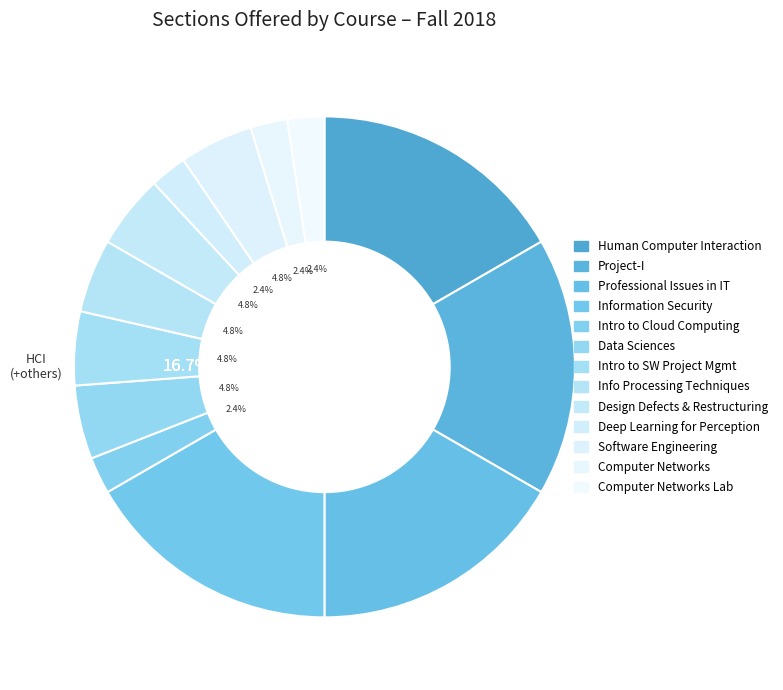

Count the number of slices in the pie.

13